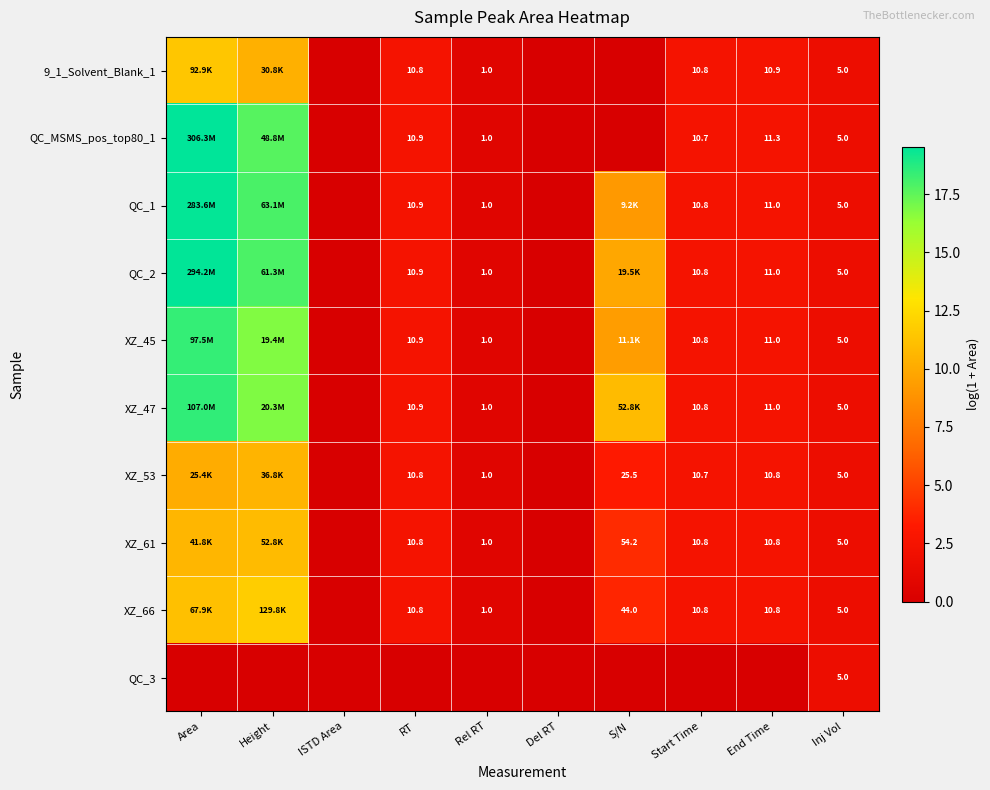

What is the greatest value displayed?

19.5